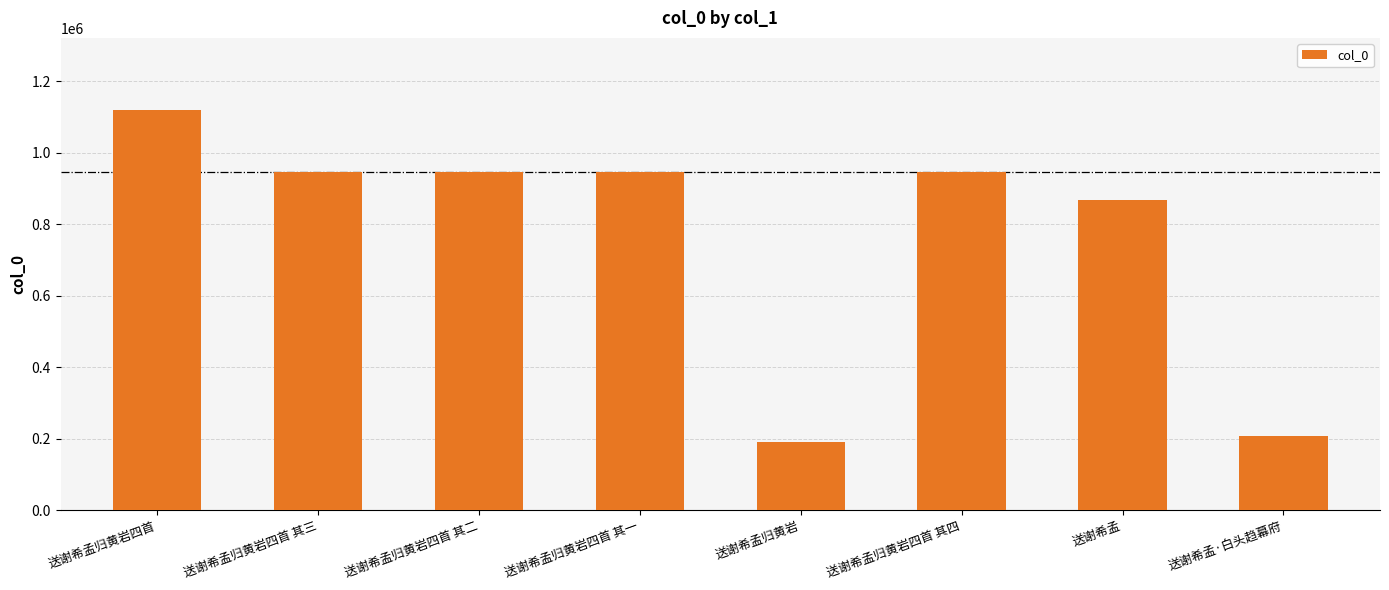

Read the value at 送谢希孟归黄岩.

191735